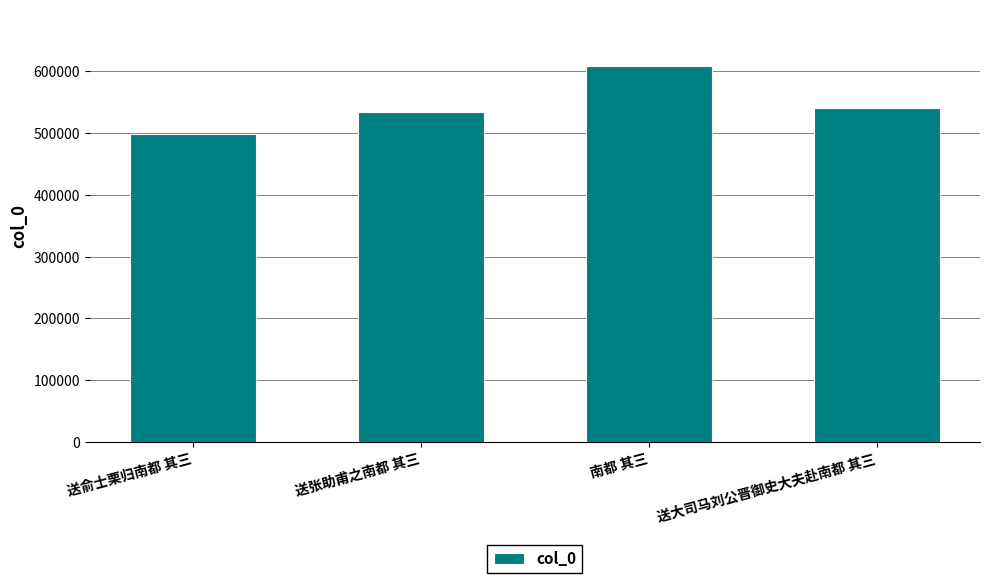

What is the maximum value shown in the chart?

608532